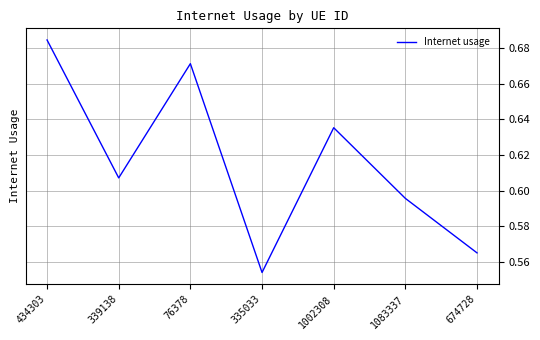

Which has a higher value, 1002308 or 674728?

1002308